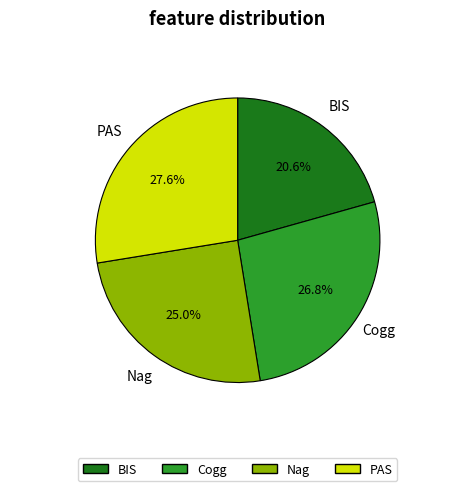

What portion of the pie excludes Cogg?

73.2%